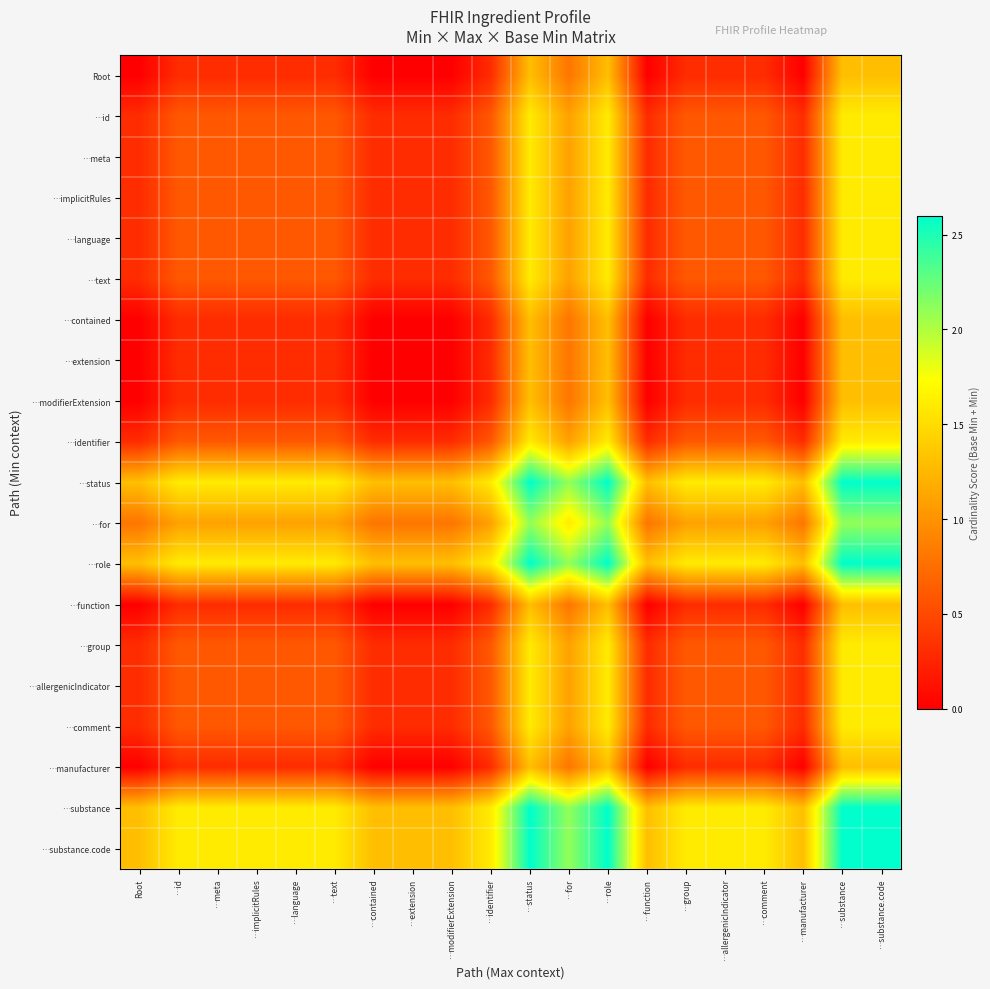

What is the total value across all series at …id?

14.7